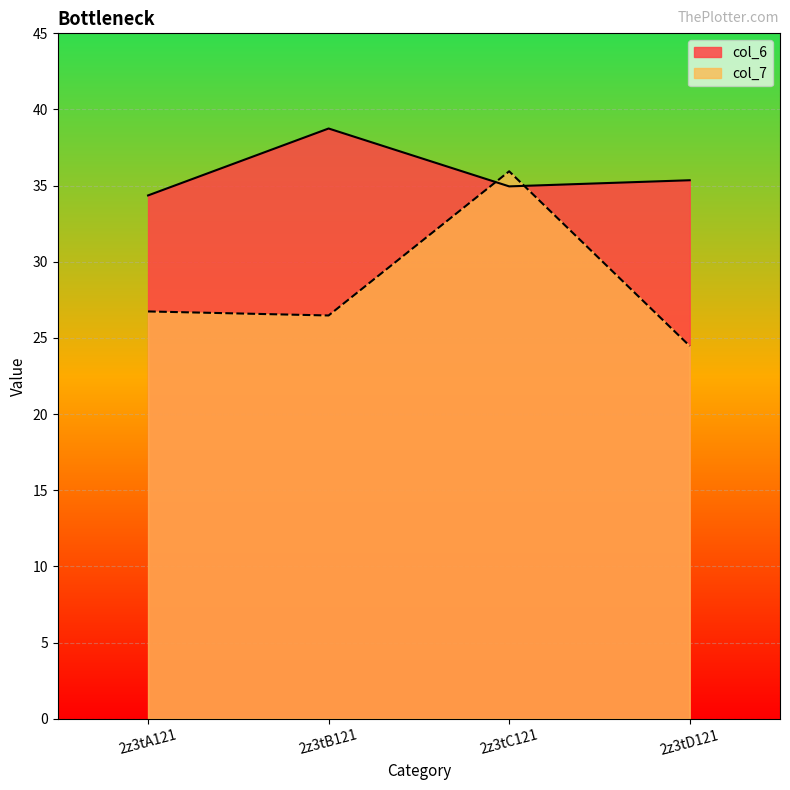

At how many categories does at least one series exceed 37?

1